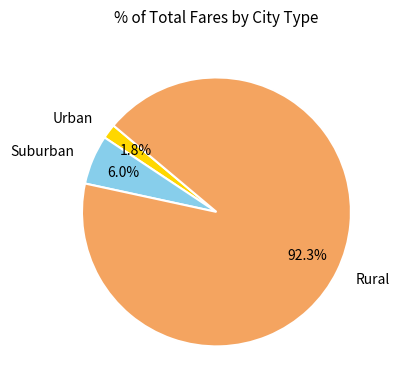

What is the smallest slice in the pie chart?

Urban